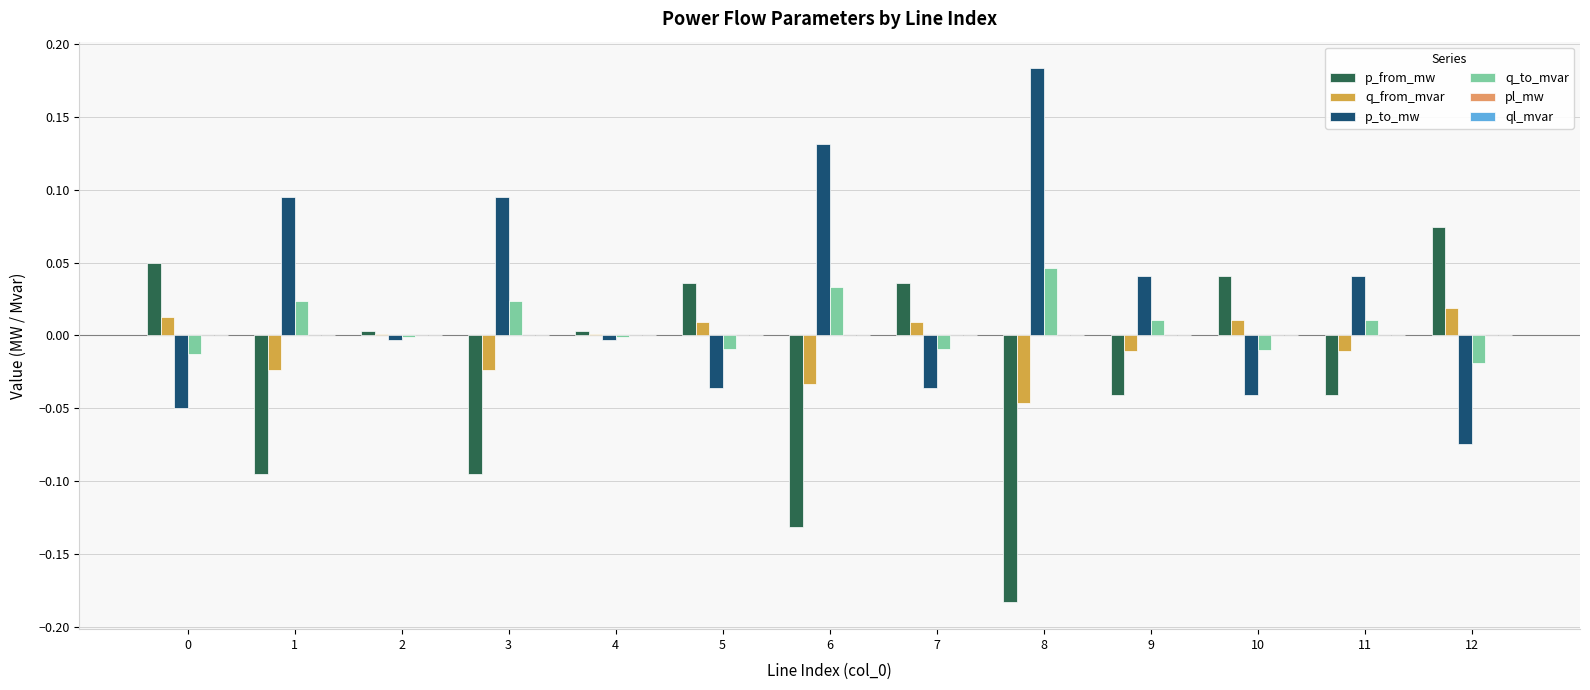

Count the number of data series in this chart.

6